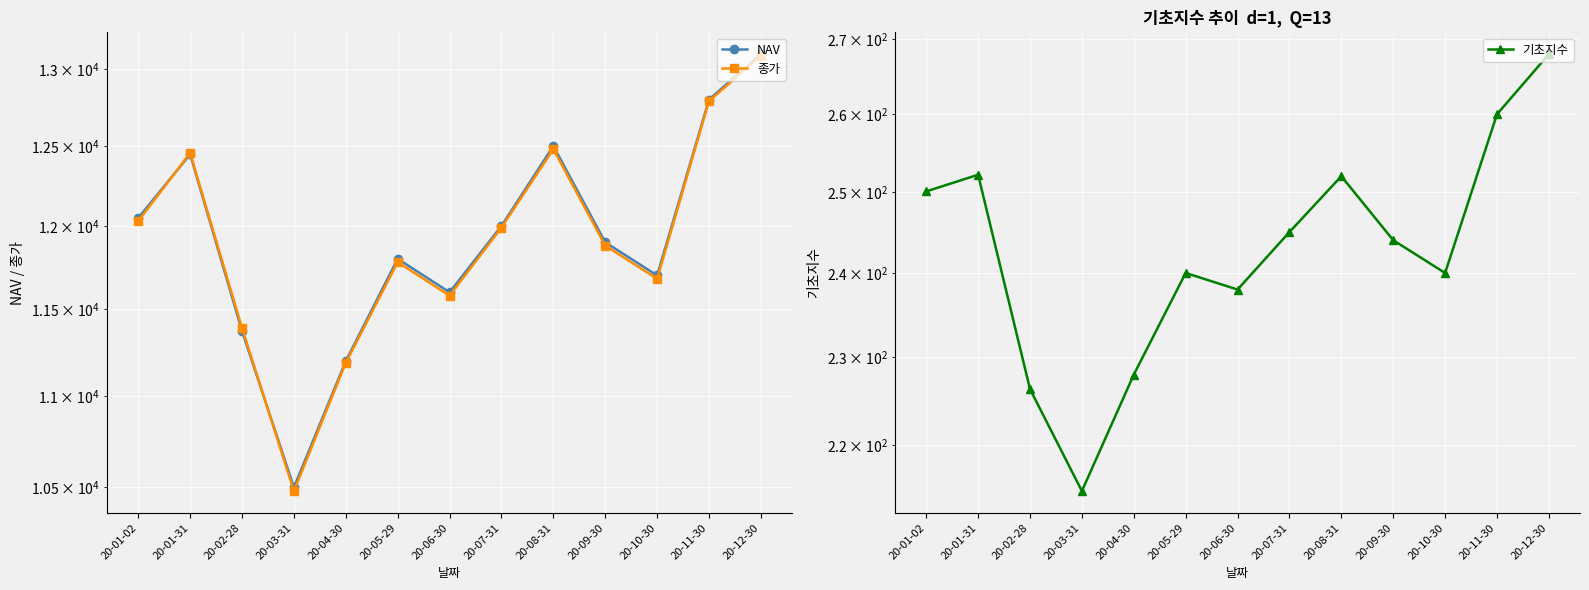

Where does the NAV series first go above 11900?

20-01-02